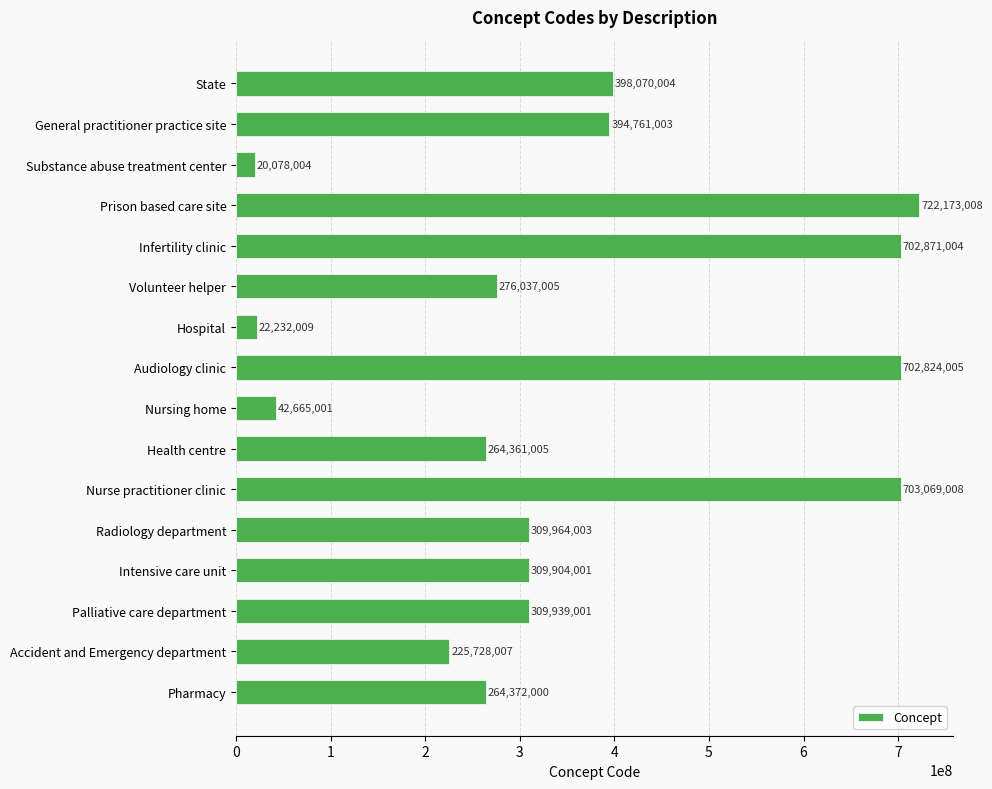

Between Intensive care unit and Palliative care department, which is larger?

Palliative care department